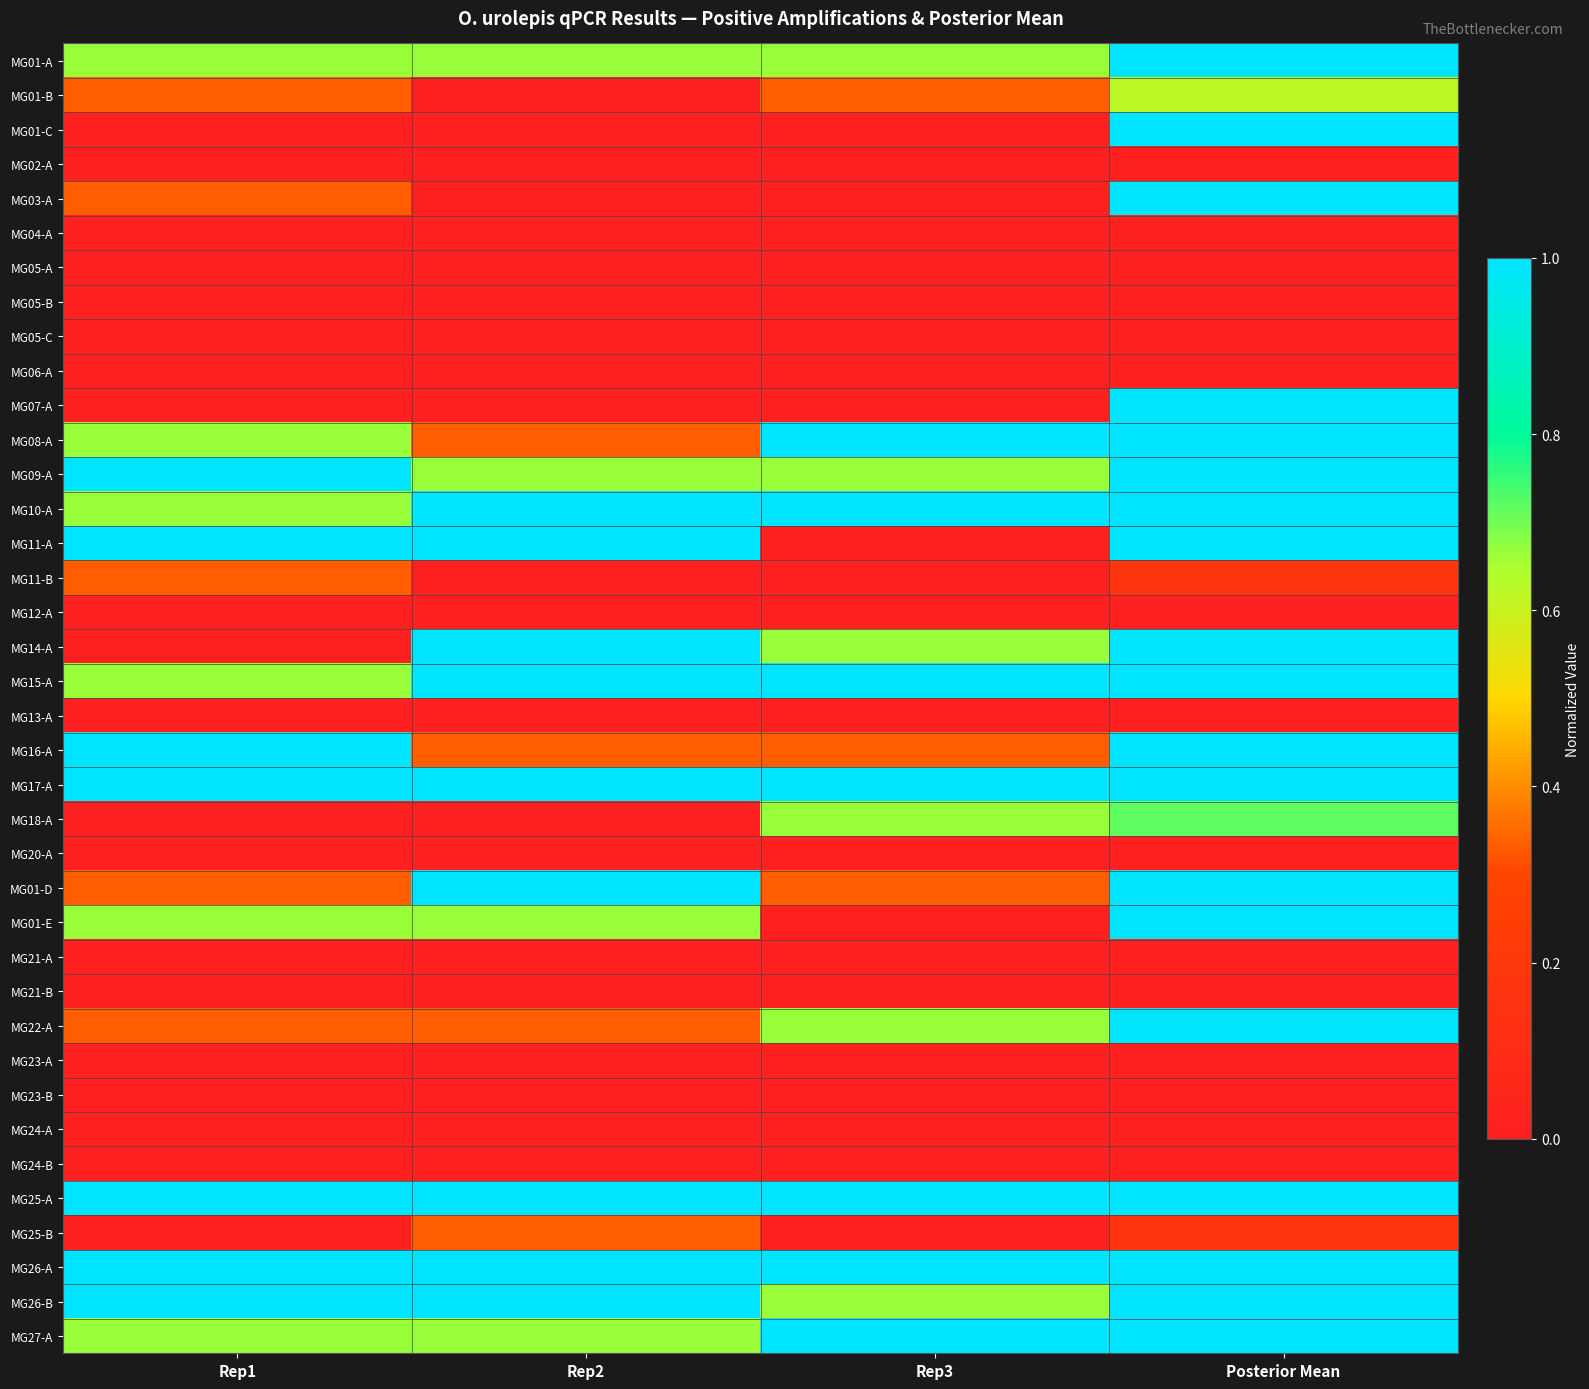

At how many categories does at least one series exceed 0?

4